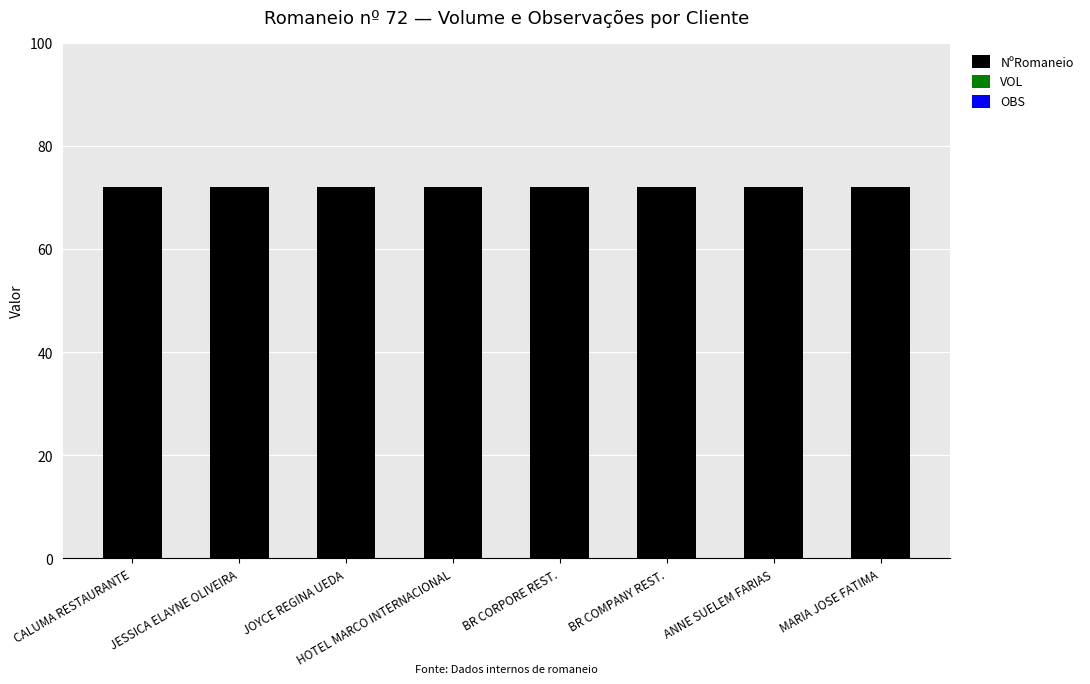

Does the chart contain stacked bars?

No